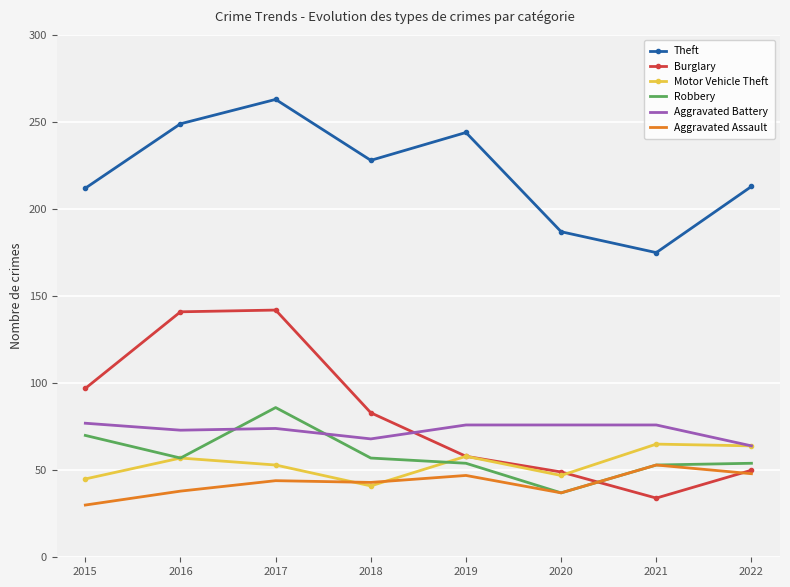

True or false: Burglary and Theft intersect in this chart.

False